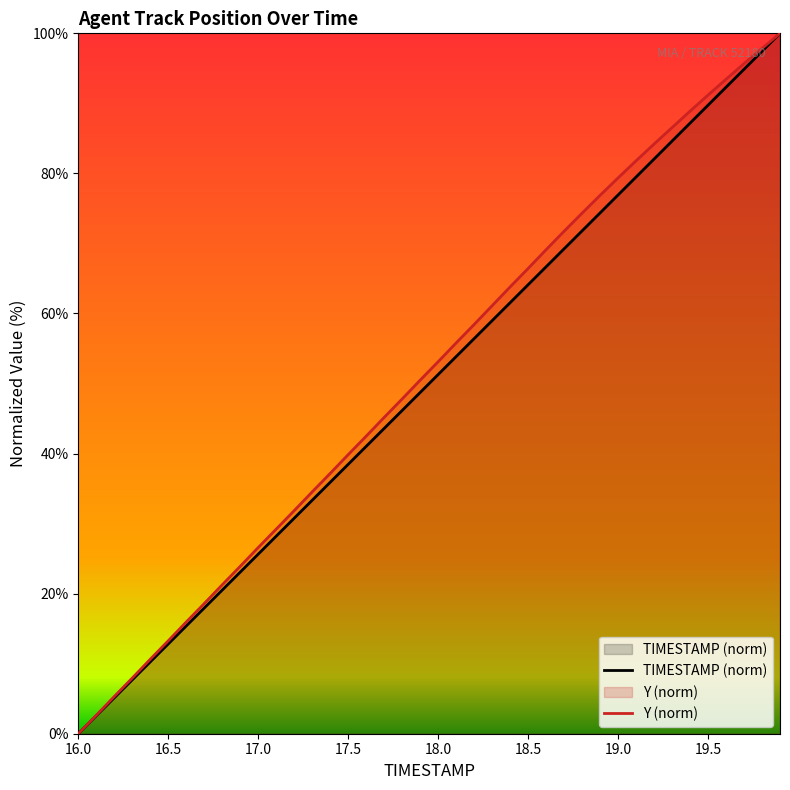

Reading left to right, transcribe all the data shown in this chart.

TIMESTAMP: 0.0	2.6	5.1	7.7	10.3	12.8	15.4	17.9	20.5	23.1	25.6	28.2	30.8	33.3	35.9	38.5	41.0	43.6	46.2	48.7	51.3	53.8	56.4	59.0	61.5	64.1	66.7	69.2	71.8	74.4	76.9	79.5	82.1	84.6	87.2	89.7	92.3	94.9	97.4	100.0
Y: 0.0	2.6	5.3	8.0	10.6	13.3	15.9	18.6	21.3	23.9	26.6	29.2	31.8	34.5	37.2	39.8	42.5	45.2	47.8	50.5	53.1	55.8	58.4	61.1	63.8	66.4	69.1	71.7	74.3	76.9	79.4	81.8	84.2	86.5	88.9	91.2	93.4	95.7	97.8	100.0